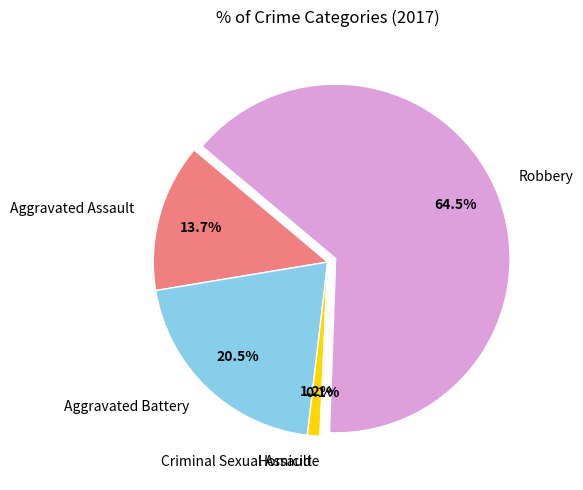

Do Robbery and Aggravated Assault together represent more than half of the pie?

Yes